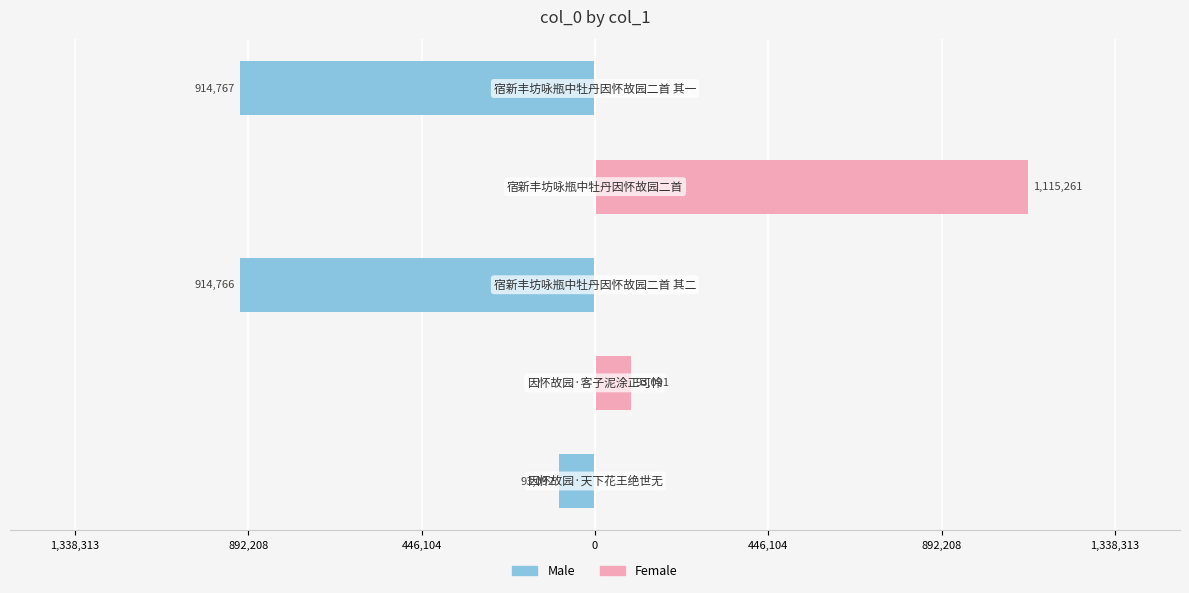

Reading right to left, what are all the values shown in this chart?

Male: -914767	0	-914766	0	-93092
Female: 0	1115261	0	93091	0